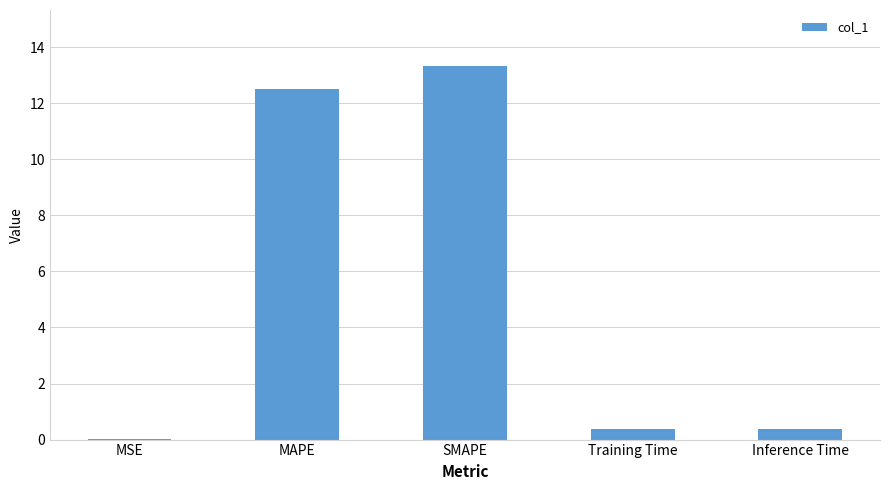

Which has a higher value, MSE or MAPE?

MAPE